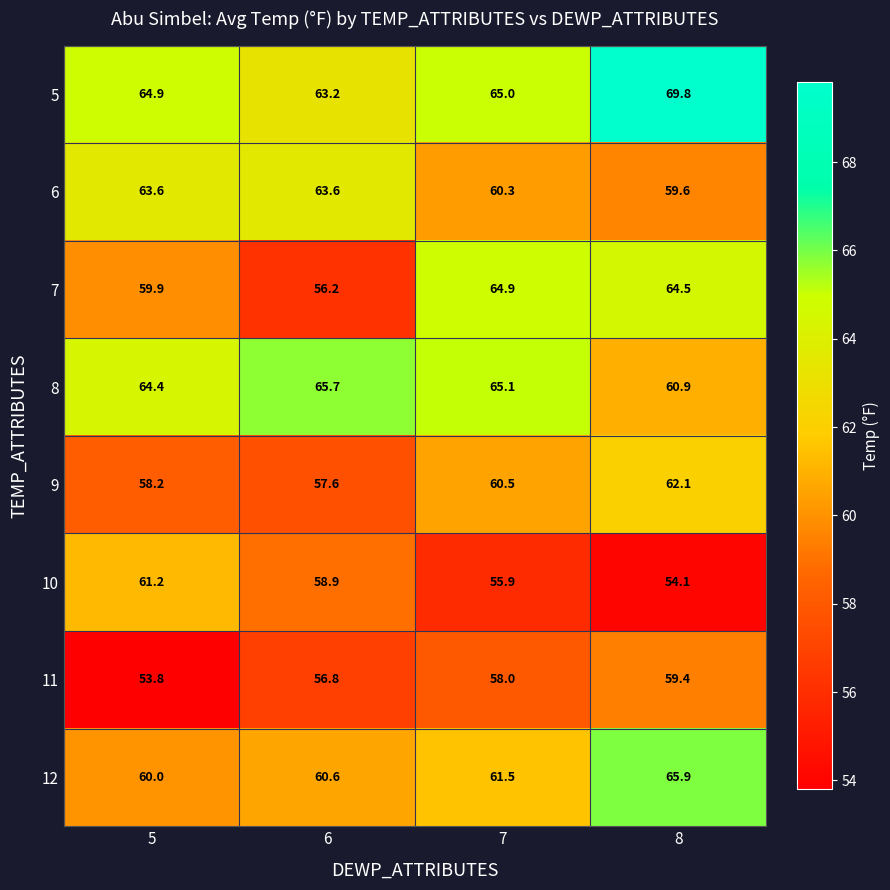

At which category does the chart reach its minimum across all series?

5